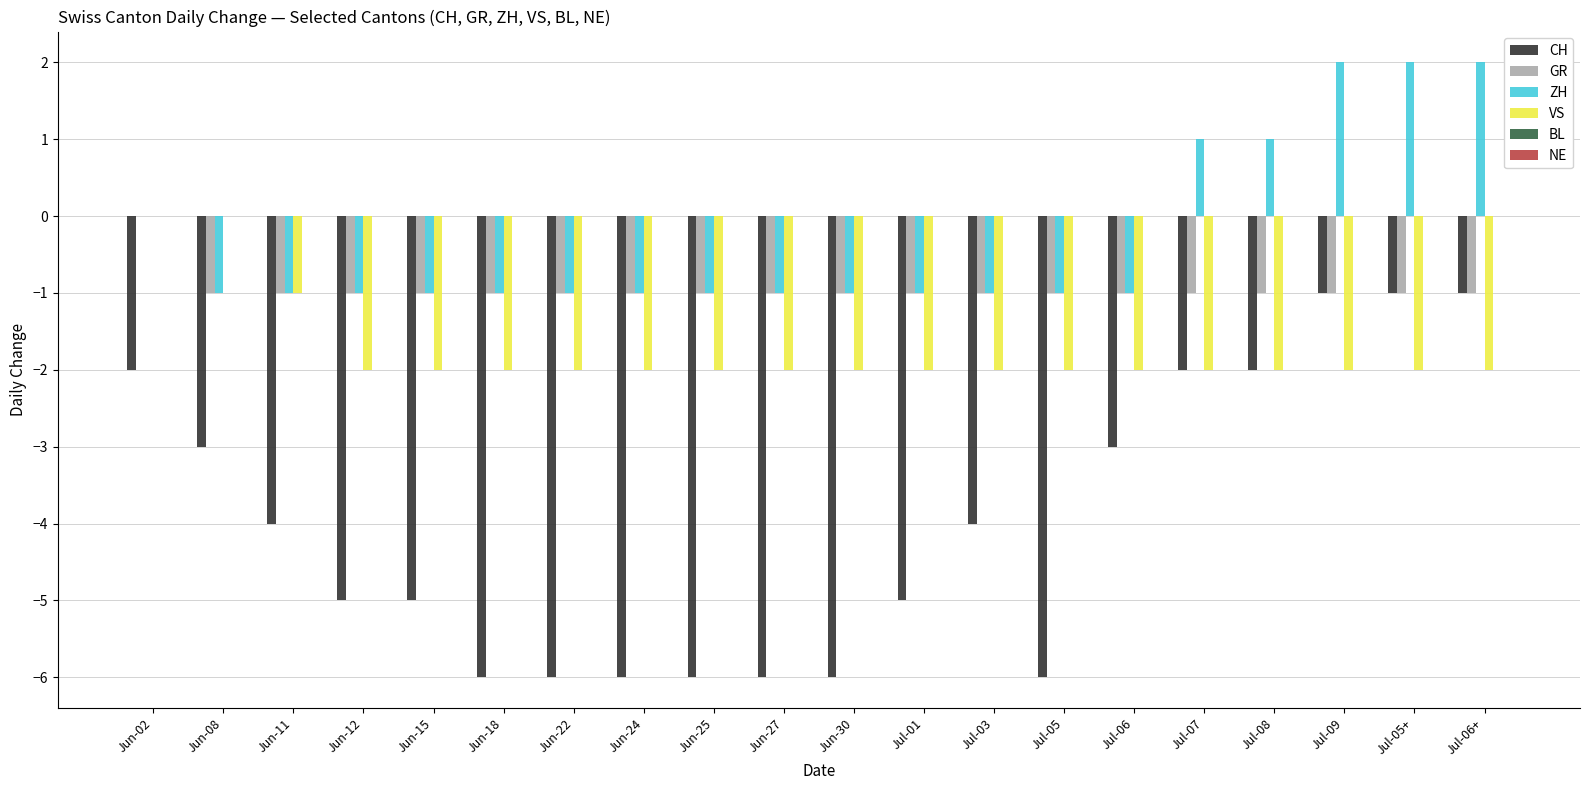

Which series changed the most between Jun-18 and Jul-06?

CH